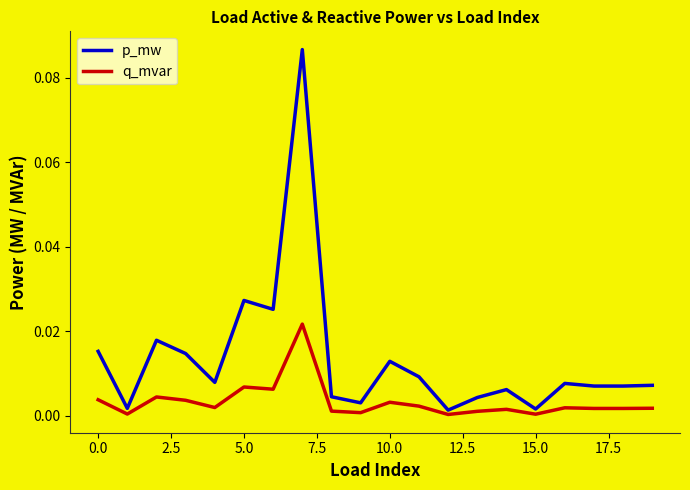

At how many categories does at least one series exceed 0?

20